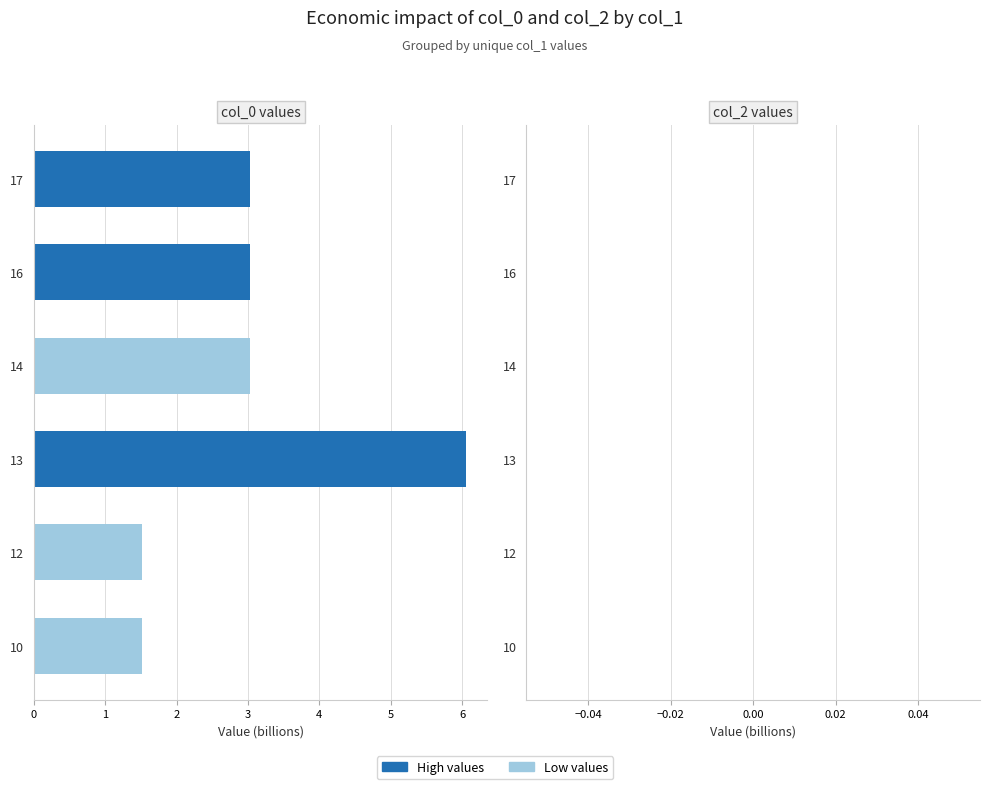

Approximately how many times larger is the value at 12 compared to 14?

0.5